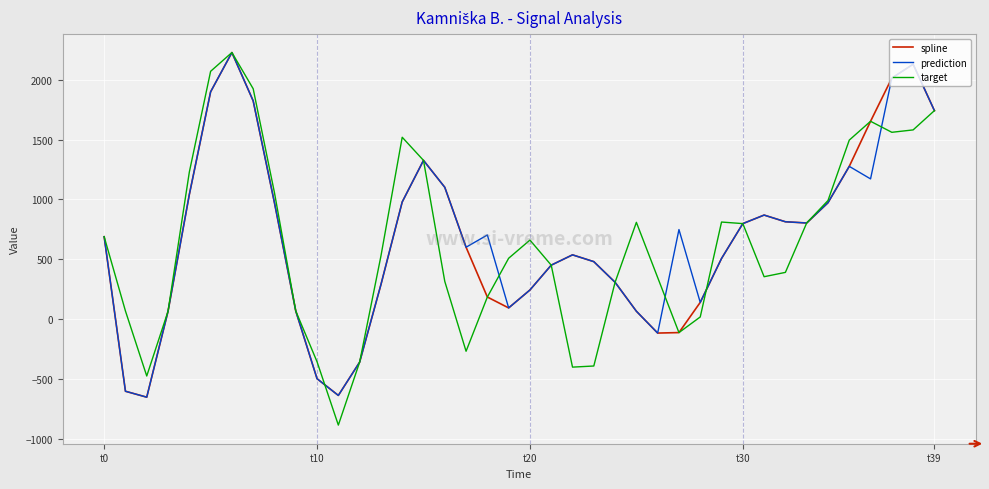

Which series has the largest range (max minus min)?

target